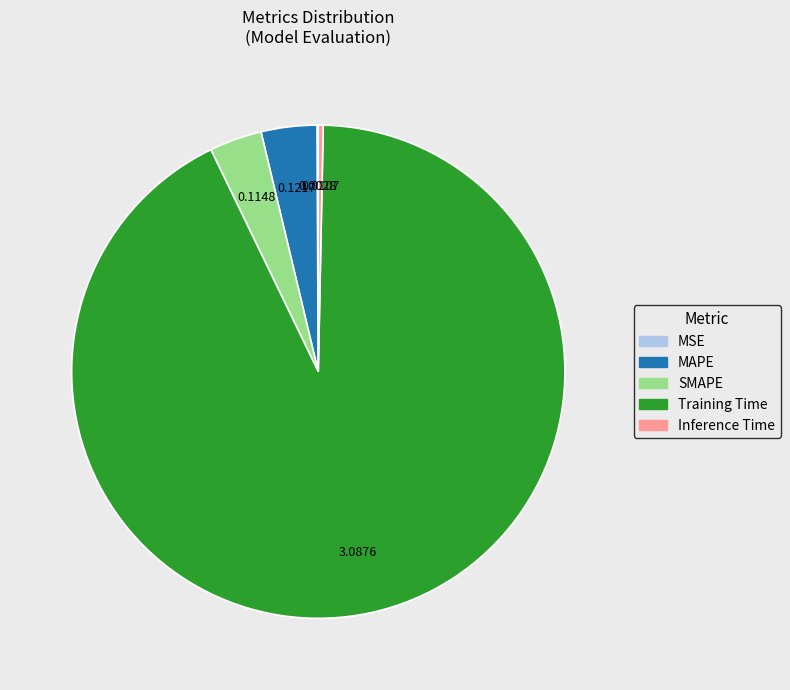

How many segments does this pie chart have?

5